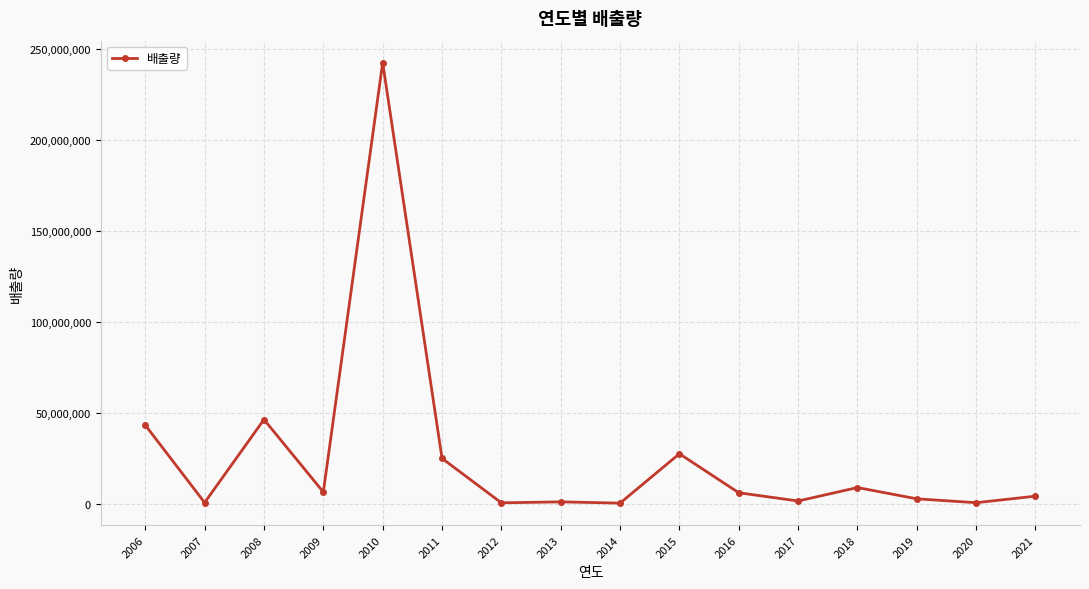

How many categories are shown in the chart?

16